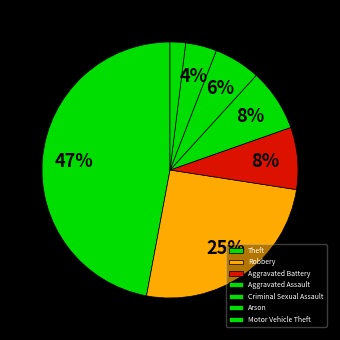

True or false: Aggravated Assault accounts for 8% of the total.

True